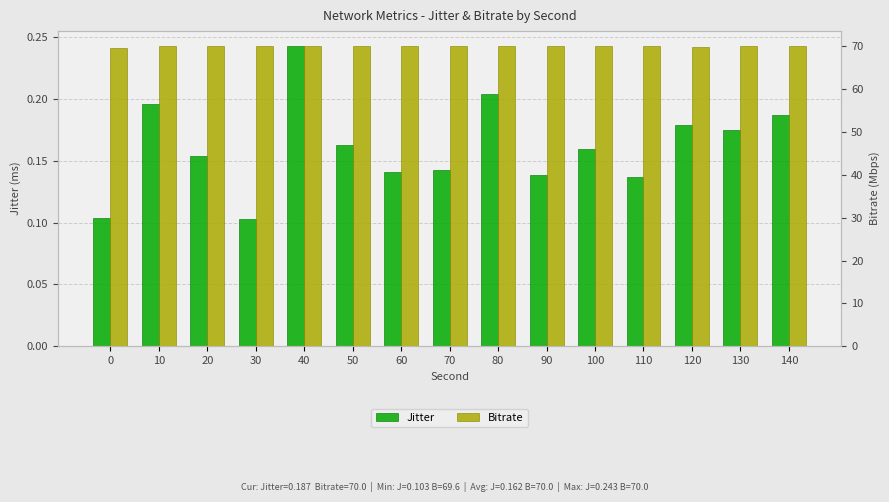

Reading right to left, transcribe all the data shown in this chart.

Jitter: 140=0.2	130=0.2	120=0.2	110=0.1	100=0.2	90=0.1	80=0.2	70=0.1	60=0.1	50=0.2	40=0.2	30=0.1	20=0.2	10=0.2	0=0.1
Bitrate: 140=70.0	130=70.0	120=69.9	110=70.0	100=70.0	90=70.0	80=70.0	70=70.0	60=70.0	50=70.0	40=70.0	30=70.0	20=70.0	10=70.0	0=69.6